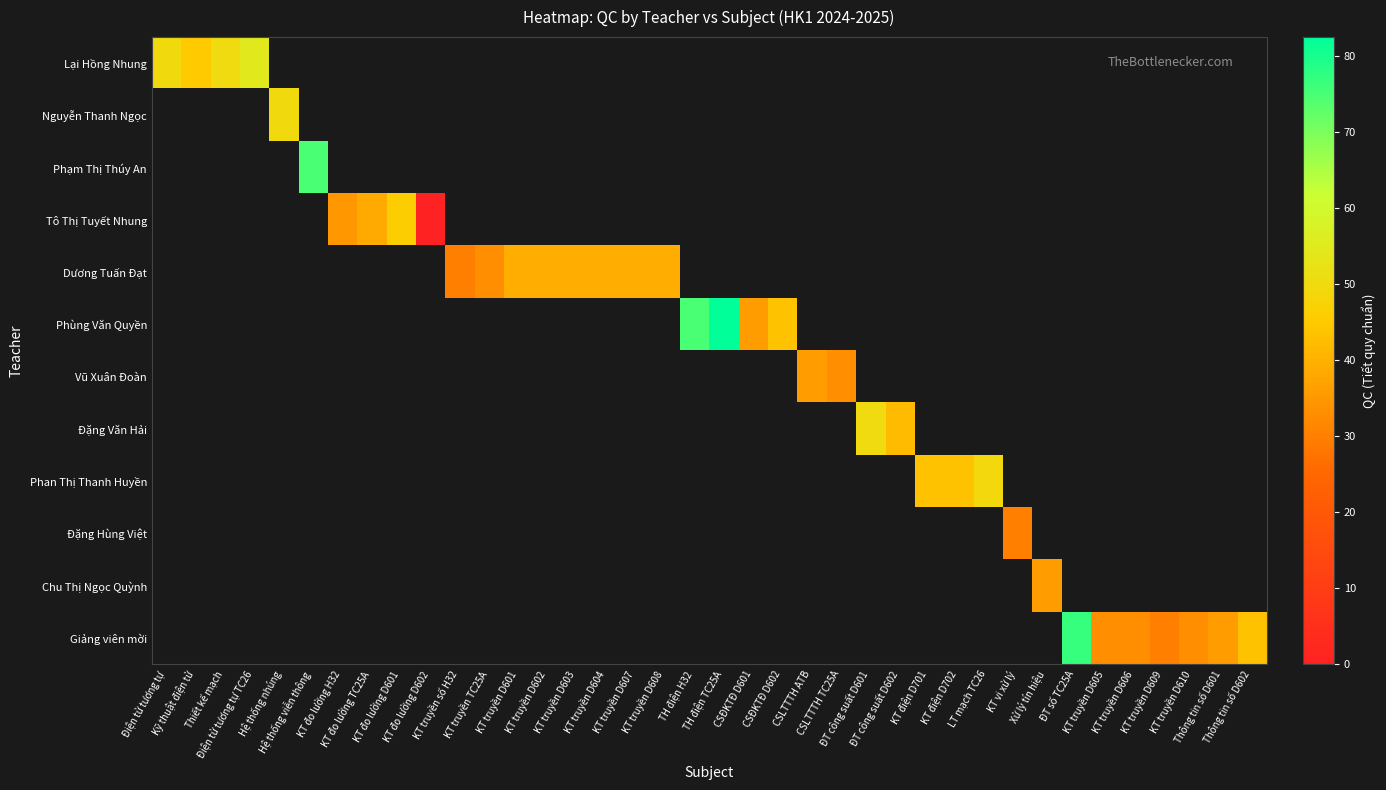

Rank the series at KT truyền D610 from lowest to highest value.

Lại Hồng Nhung, Nguyễn Thanh Ngọc, Phạm Thị Thúy An, Tô Thị Tuyết Nhung, Dương Tuấn Đạt, Phùng Văn Quyền, Vũ Xuân Đoàn, Đặng Văn Hải, Phan Thị Thanh Huyền, Đặng Hùng Việt, Chu Thị Ngọc Quỳnh, Giảng viên mời